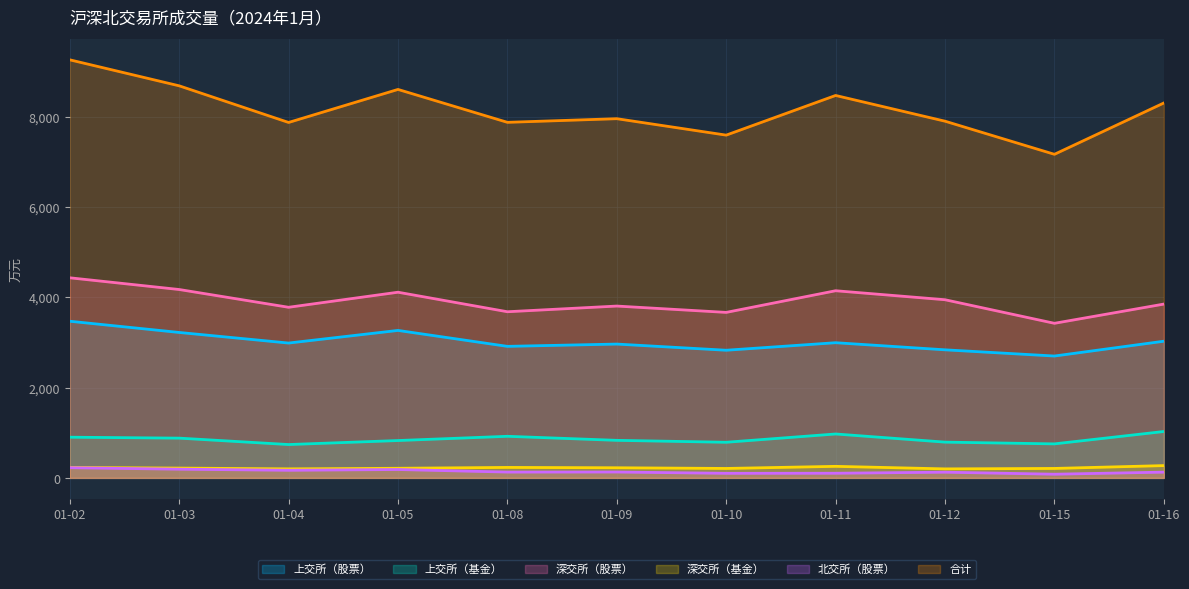

How many interior local peaks does the 合计 series have?

3